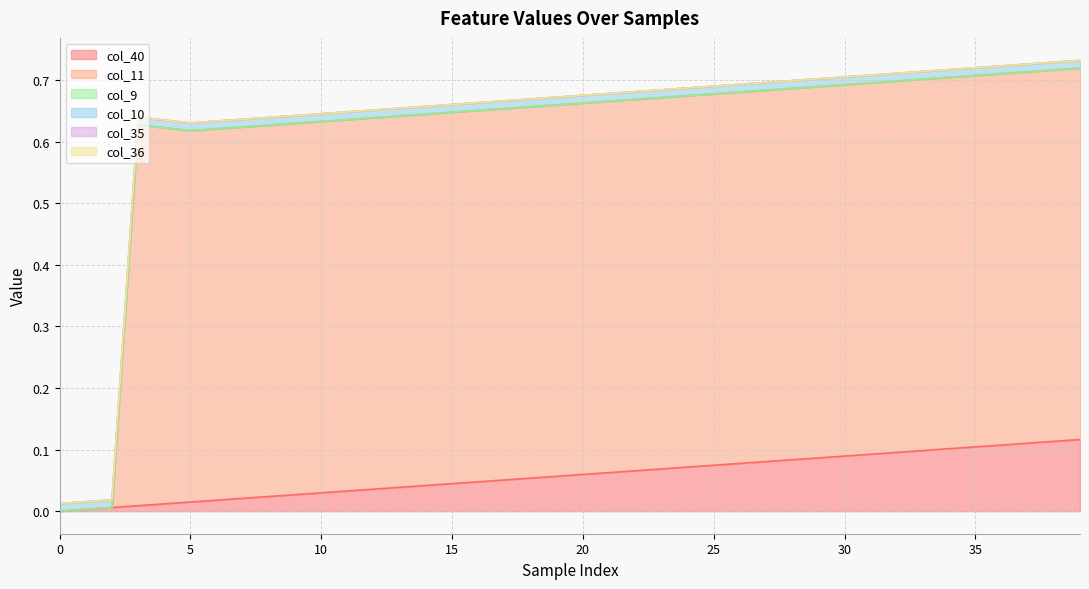

Which series changed the most between 7 and 14?

col_40